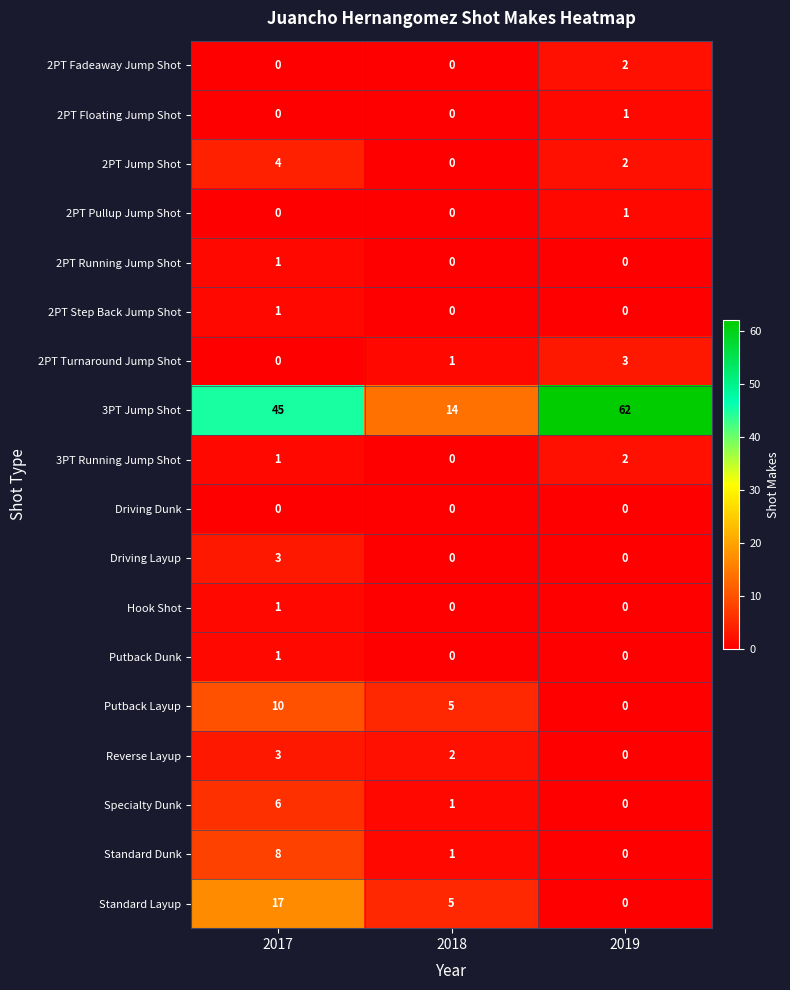

Is it true that 2PT Jump Shot equals 2 at 2017?

False